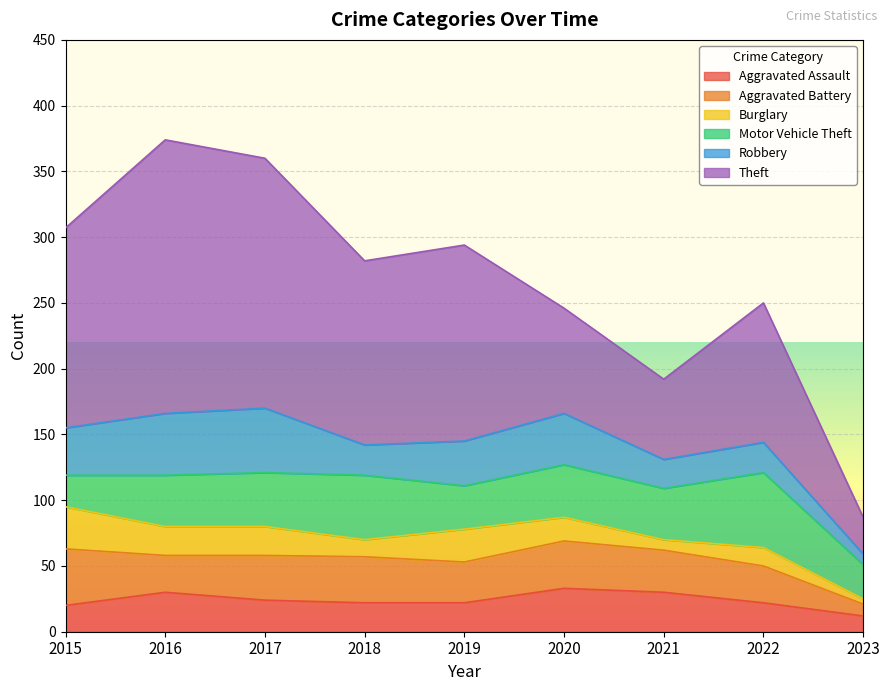

What is the difference between the second highest and second lowest values in the Motor Vehicle Theft series?

23